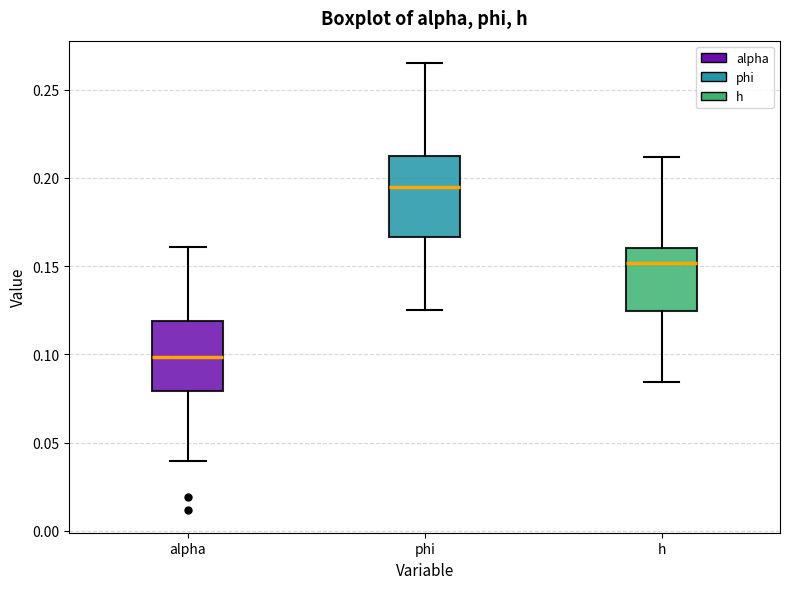

Where does the upper whisker of the box for h end on the y-axis? The values are not printed on the chart, so give them approximately, as read against the axis.

0.210